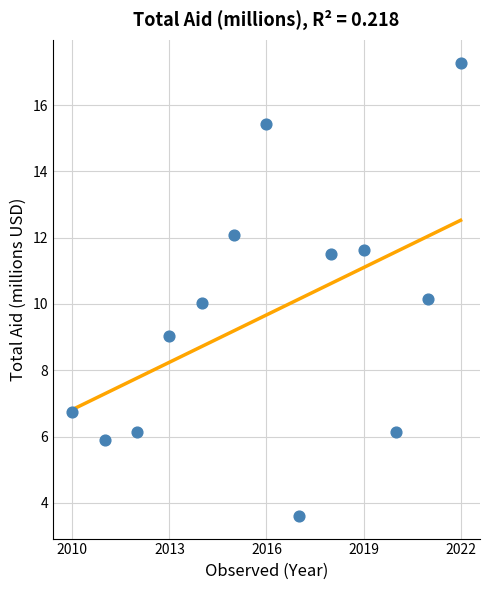

What is the range of Y values (max minus min)?

13.7